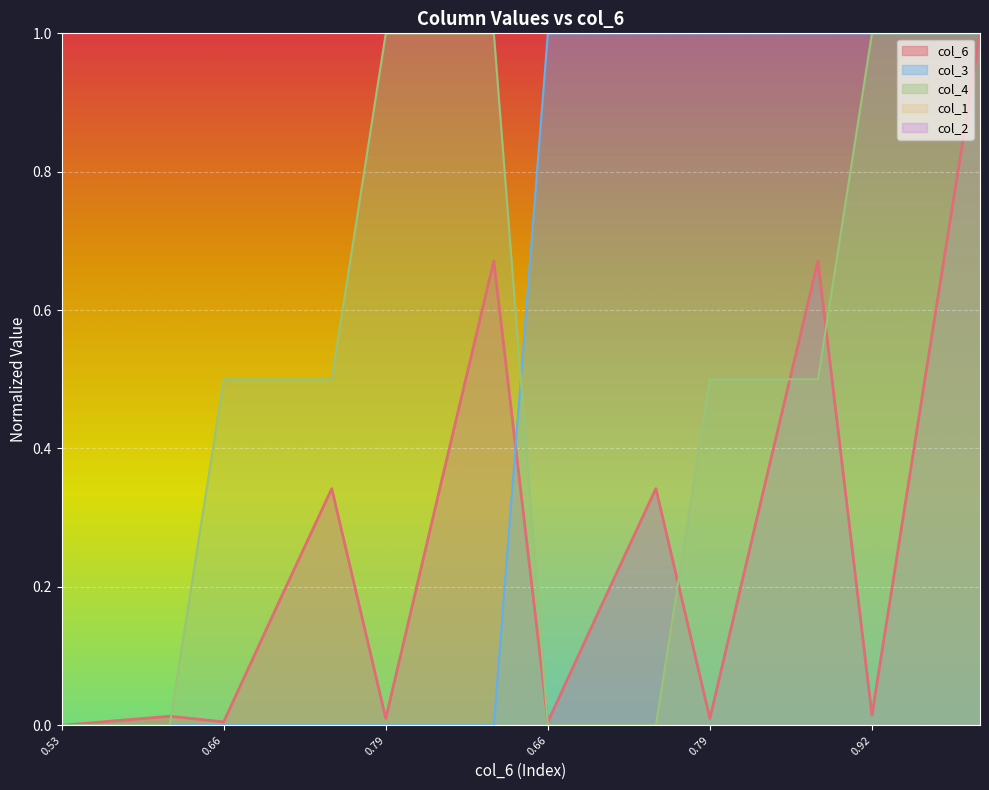

Reading left to right, extract all data points from this chart.

col_6: 0.0	0.0	0.0	0.0	0.2	0.3	0.0	0.3	0.7	0.0	0.2	0.3	0.0	0.3	0.7	0.0	0.5	1.0
col_3: 0.0	0.0	0.0	0.0	0.0	0.0	0.0	0.0	0.0	1.0	1.0	1.0	1.0	1.0	1.0	1.0	1.0	1.0
col_4: 0.0	0.0	0.0	0.5	0.5	0.5	1.0	1.0	1.0	0.0	0.0	0.0	0.5	0.5	0.5	1.0	1.0	1.0